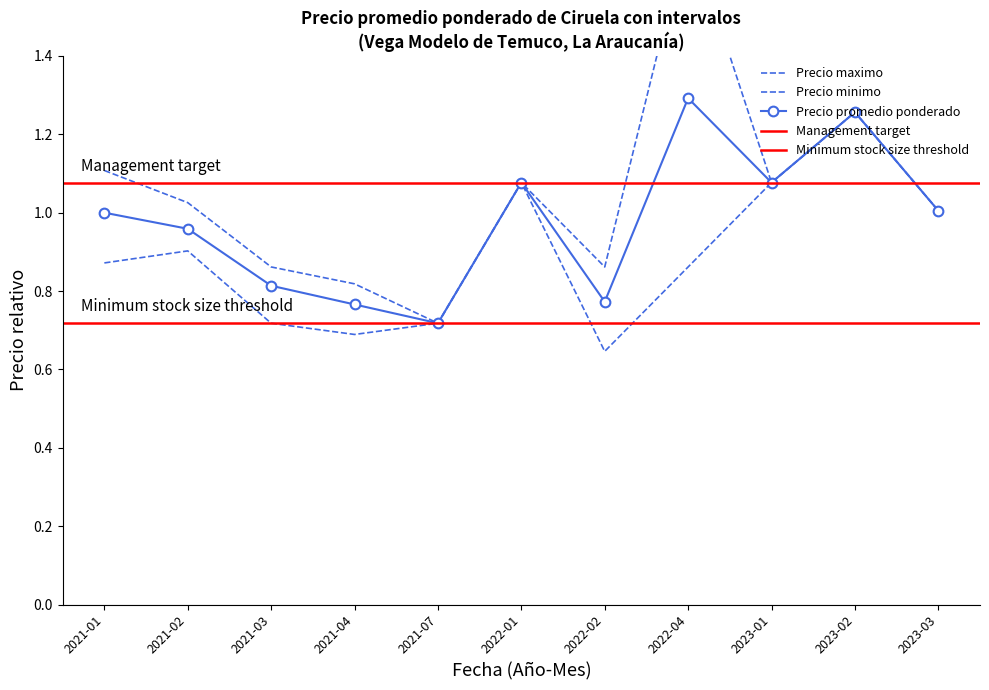

List the labels in order of Precio maximo value, largest first.

2022-04, 2023-02, 2021-01, 2022-01, 2023-01, 2021-02, 2023-03, 2021-03, 2022-02, 2021-04, 2021-07